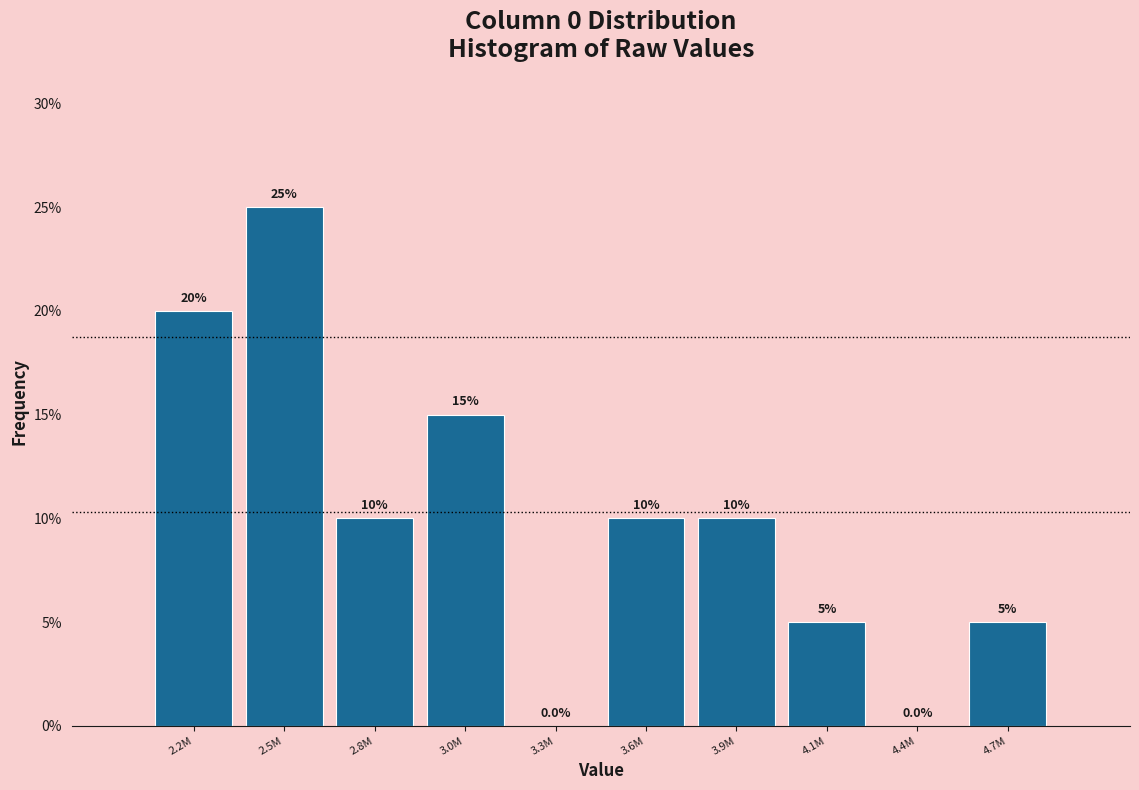

Reading left to right, extract all data points from this chart.

2.2M=20	2.5M=25	2.8M=10	3.0M=15	3.3M=0	3.6M=10	3.9M=10	4.1M=5	4.4M=0	4.7M=5